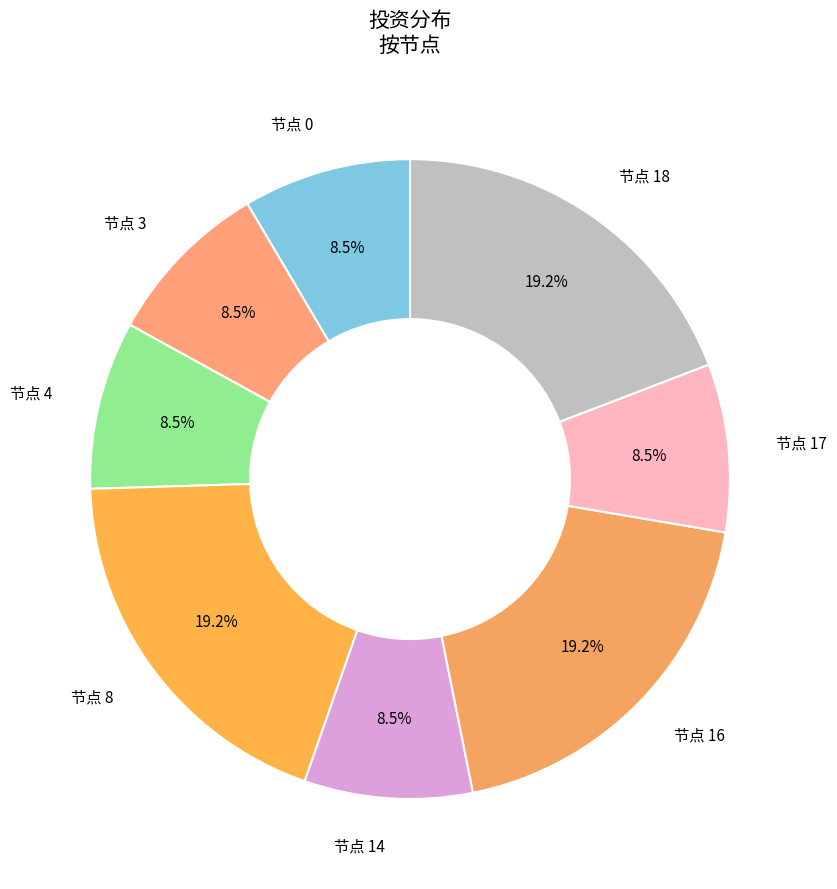

What is the largest slice in the pie chart?

节点 8